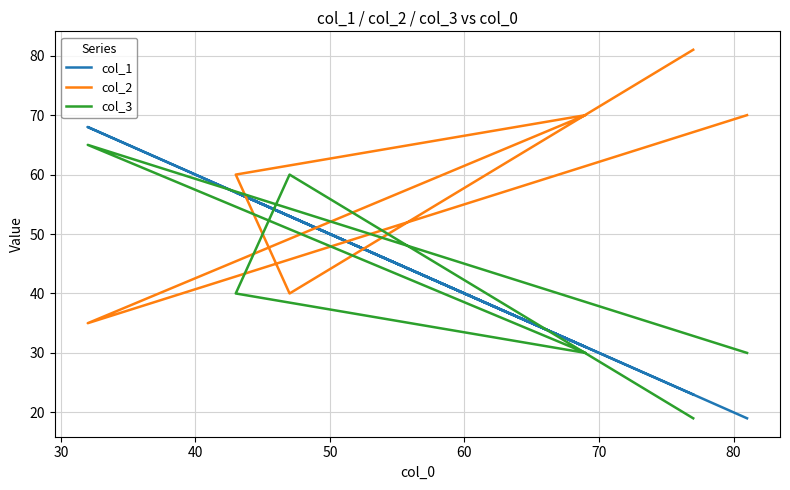

What is the maximum value shown in the chart?

81